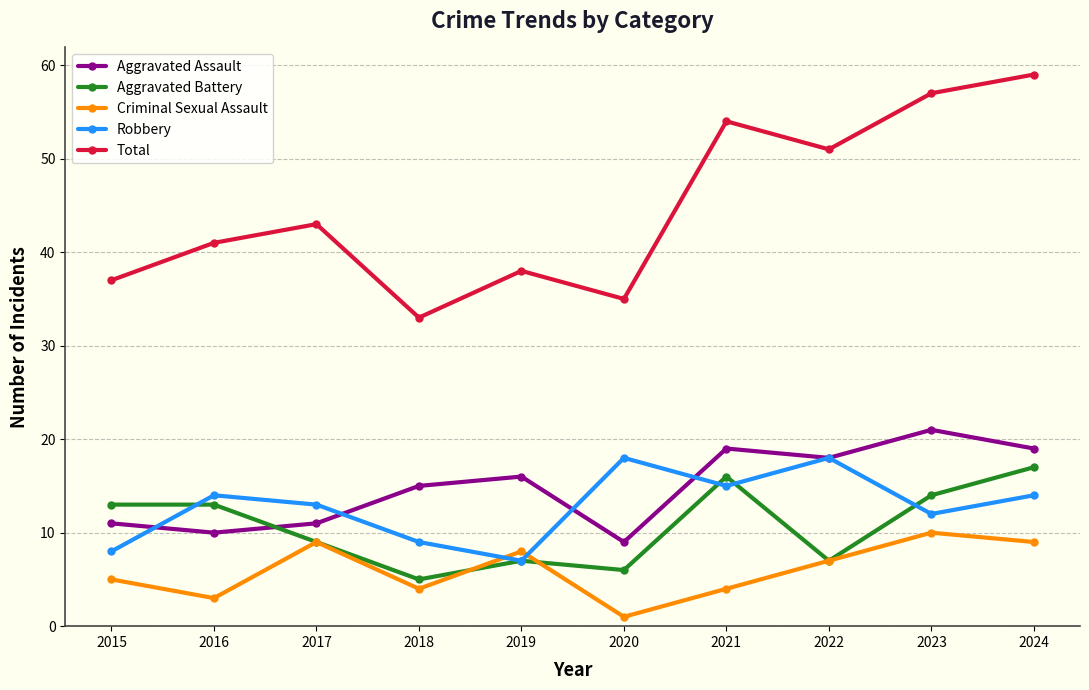

At how many categories does at least one series exceed 4?

10